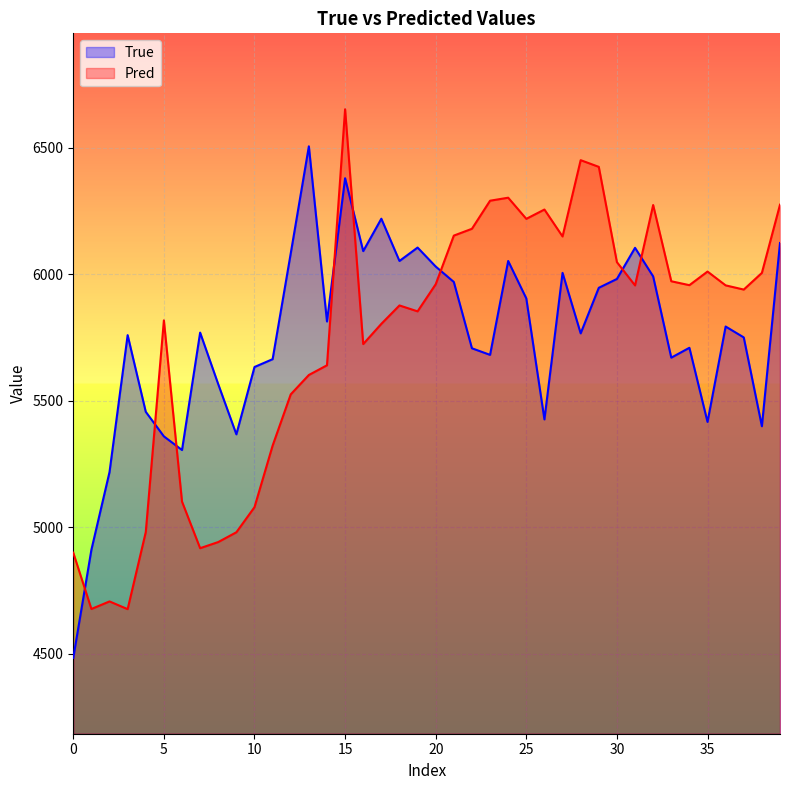

True or false: True has more than 1 points higher than both neighbors.

True